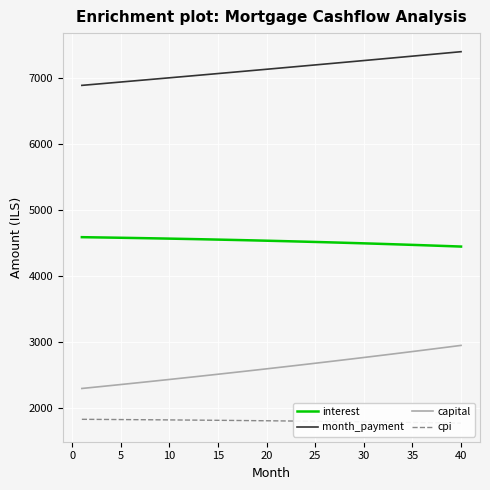

What is the difference between the second highest and second lowest values in the cpi series?

55.0